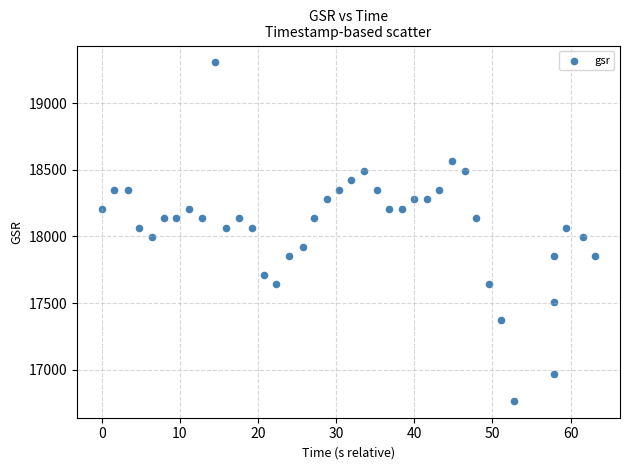

What is the range of Y values (max minus min)?

2540.3